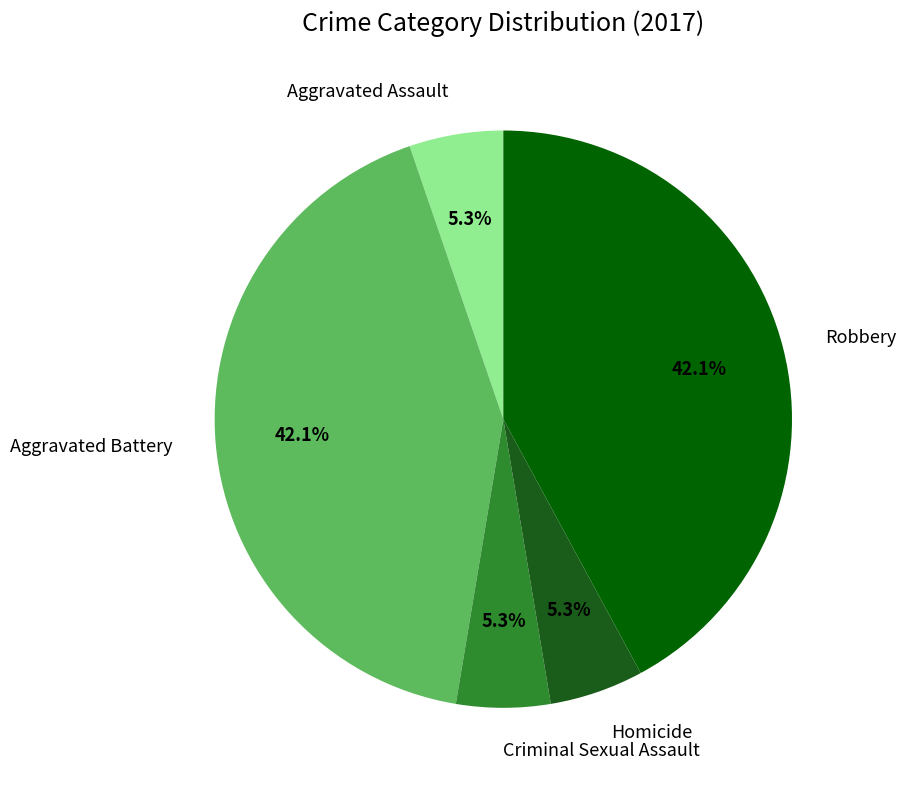

Is it true that Robbery is 42% of the pie?

True